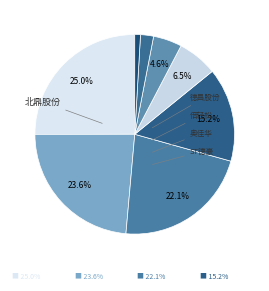

Which slice is the largest?

北鼎股份